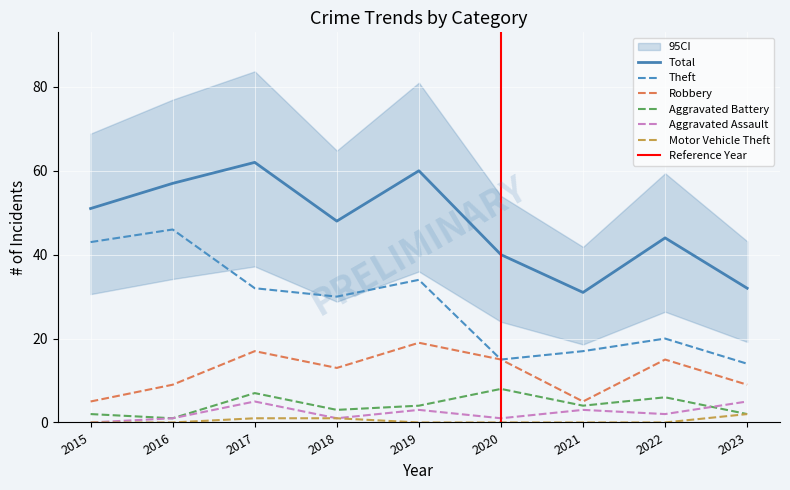

List the series in order of their peak value, highest first.

Total, Theft, Robbery, Aggravated Battery, Aggravated Assault, Motor Vehicle Theft